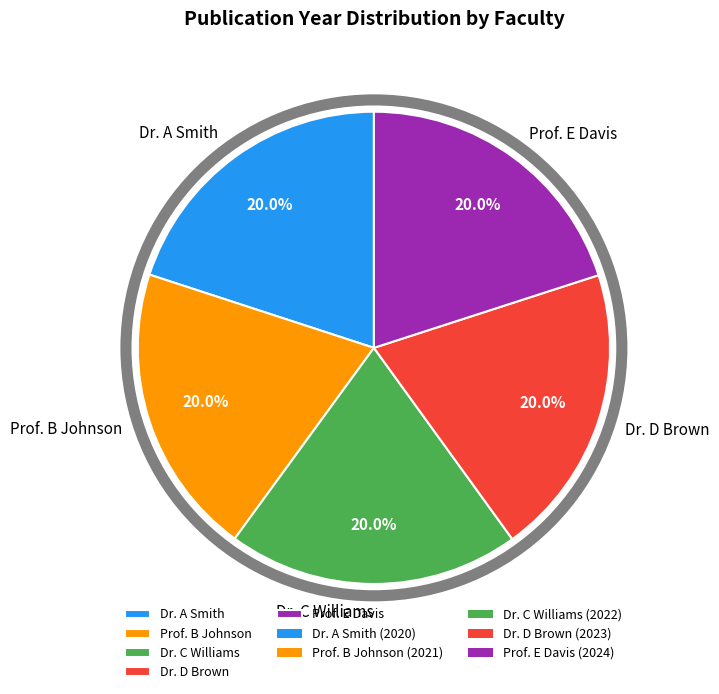

Count the number of slices in the pie.

5